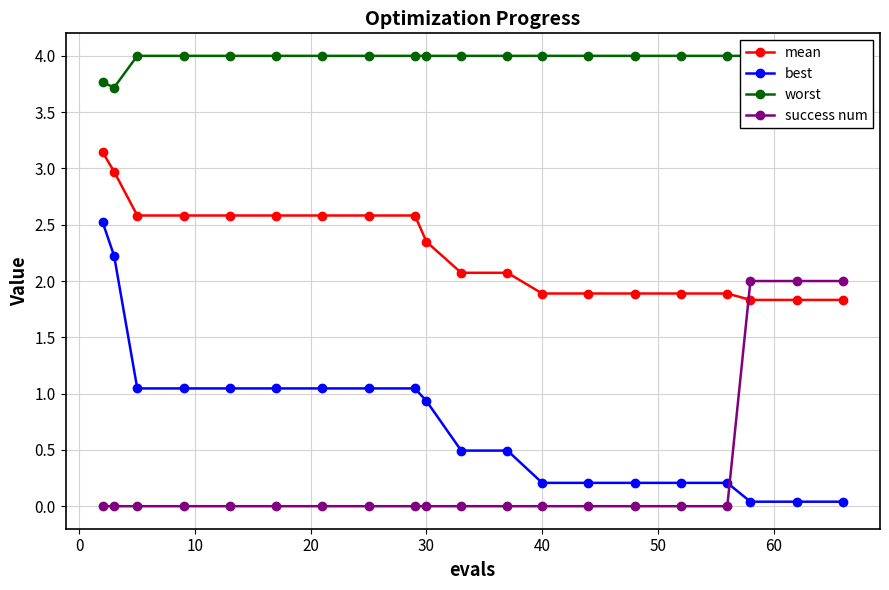

What is the highest value of the best series?

2.5